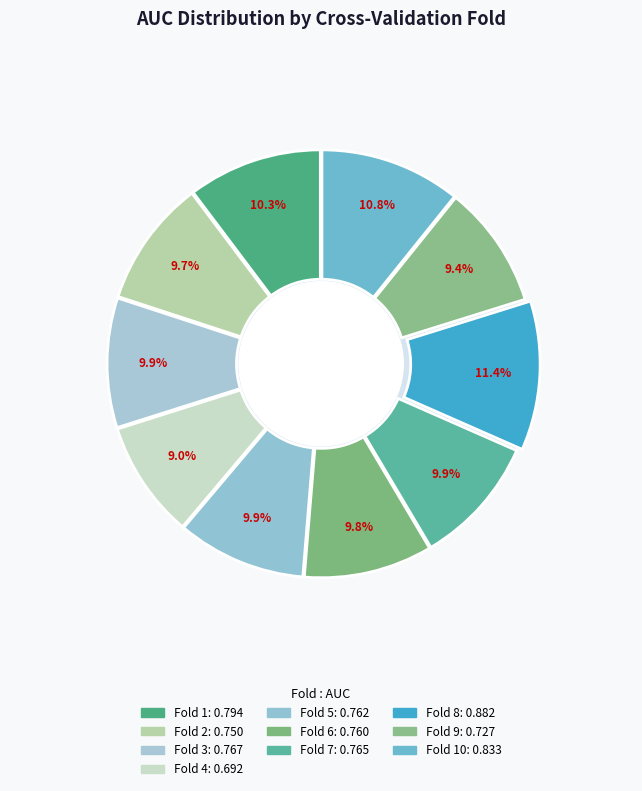

Is there a majority slice in this chart?

No